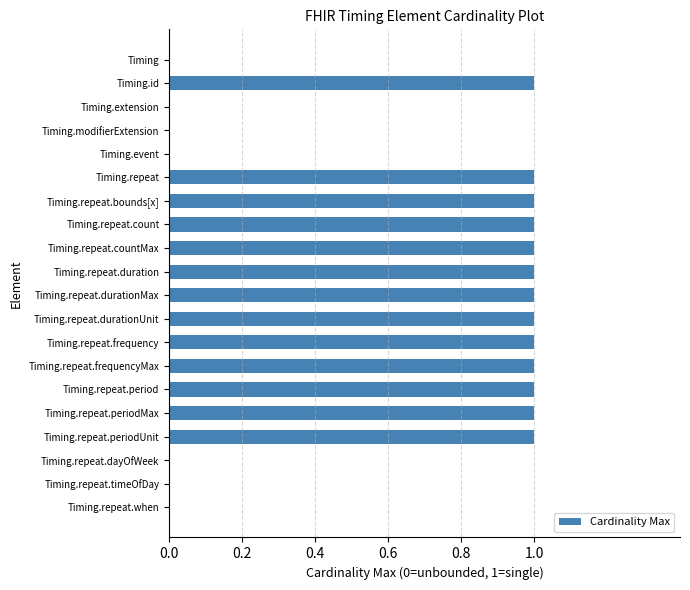

What is the sum of all values?

13